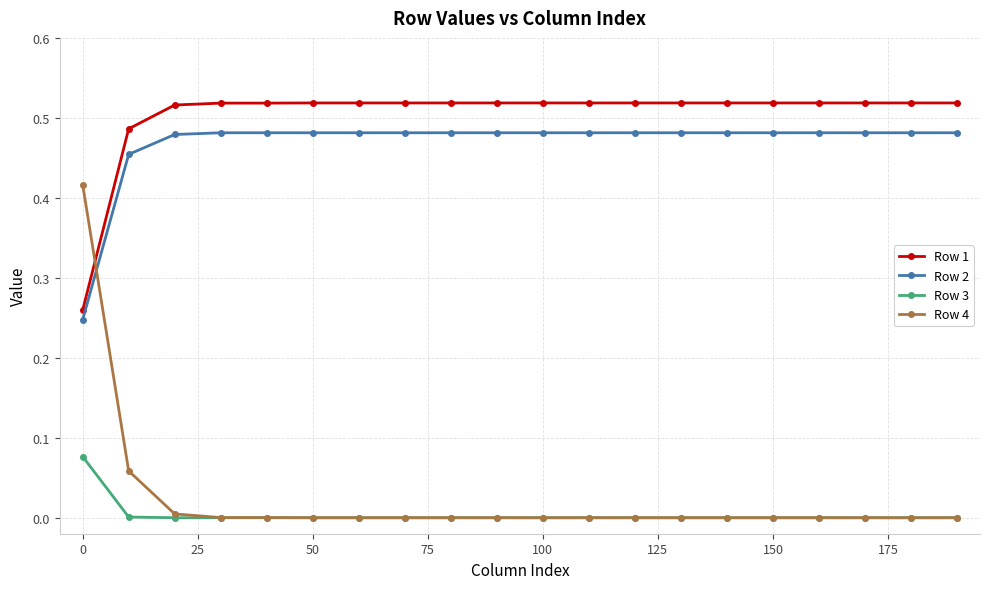

Rank the series by their maximum value, from highest to lowest.

Row 1, Row 2, Row 4, Row 3